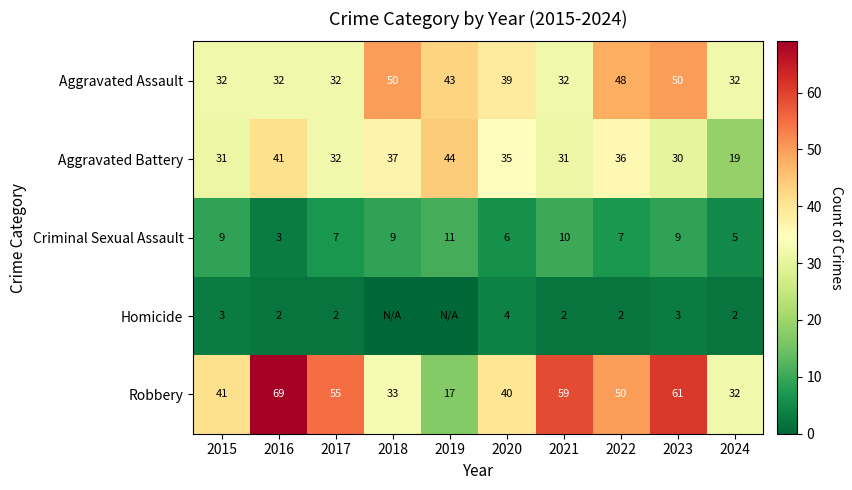

What is the difference between the second highest and minimum values in the Robbery series?

44